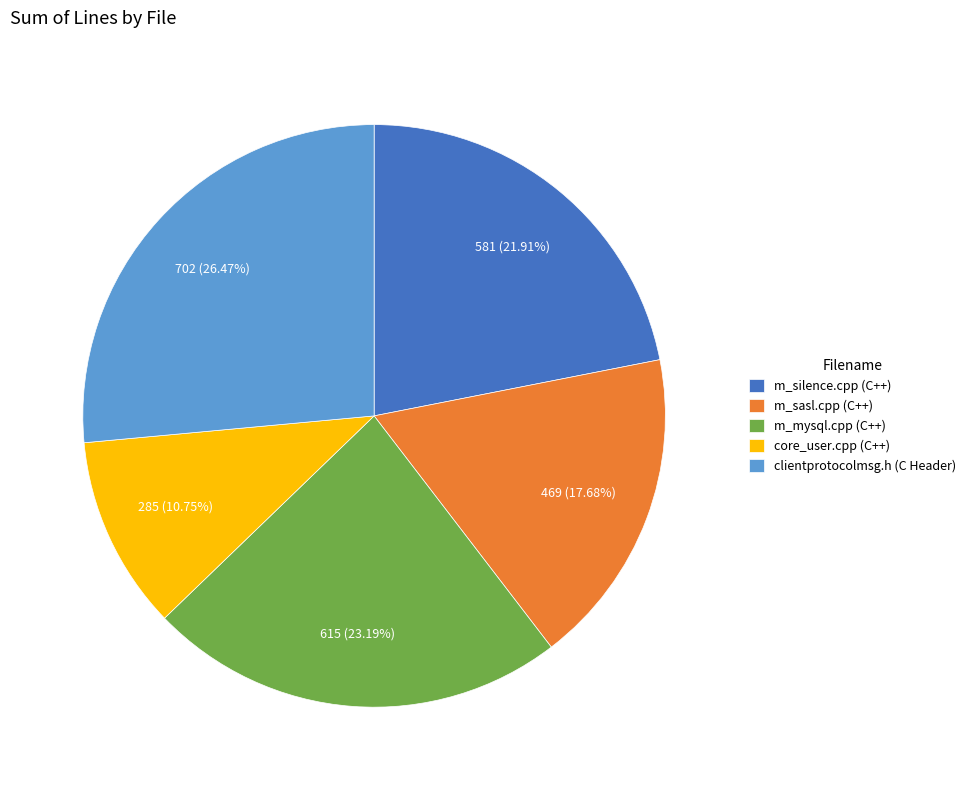

To the nearest percent, what is the difference between the m_silence.cpp (C++) and m_mysql.cpp (C++) slice percentages?

1%